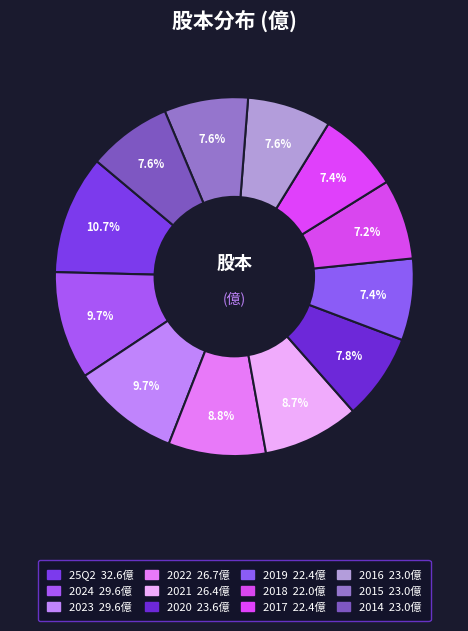

Which has a higher value, 2024 or 2019?

2024